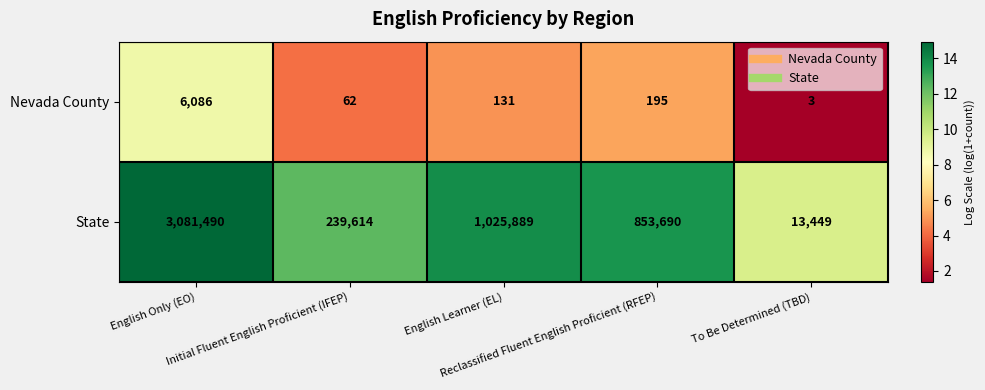

What is the difference between the highest and lowest values at English Only (EO)?

3075404